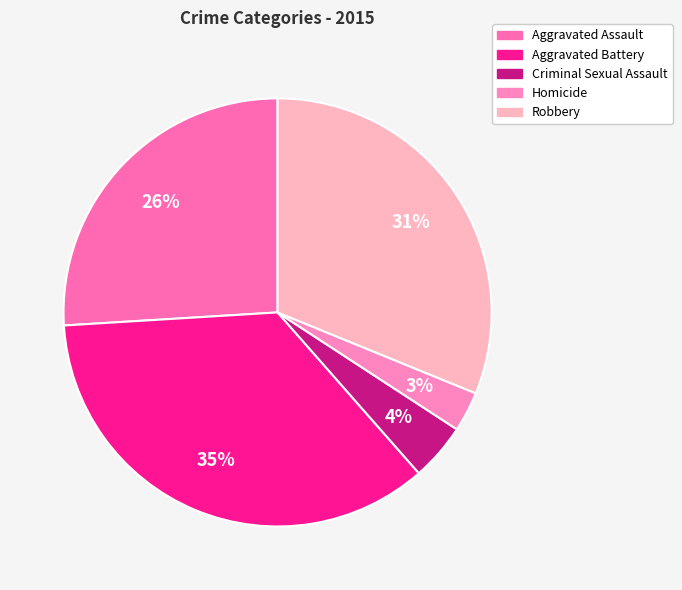

How many slices are in this pie chart?

5